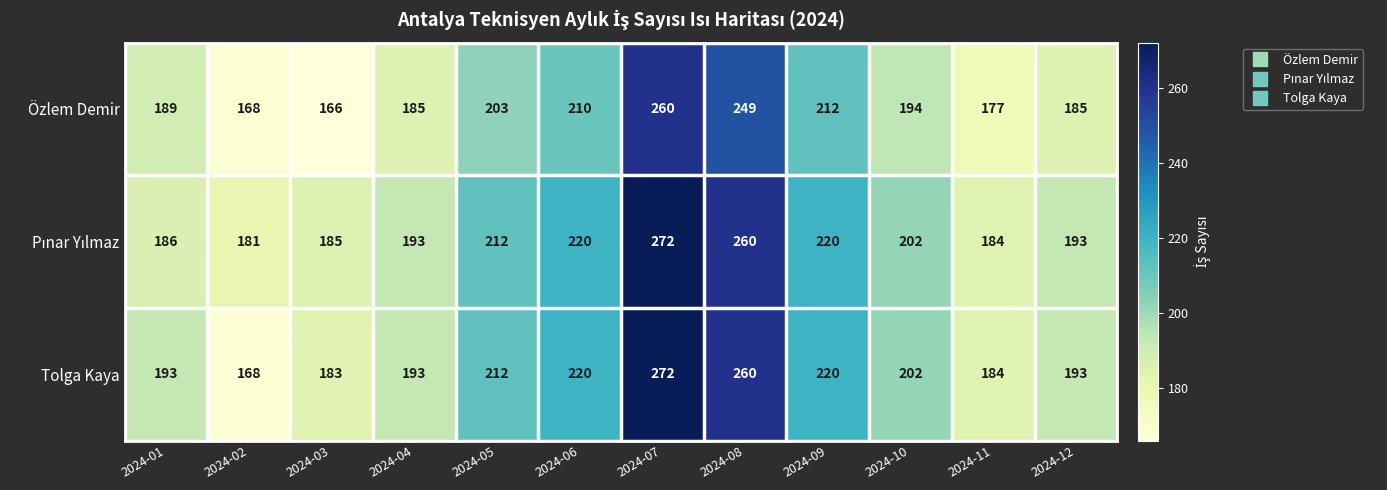

What is the difference between the Özlem Demir values at 2024-04 and 2024-07?

75